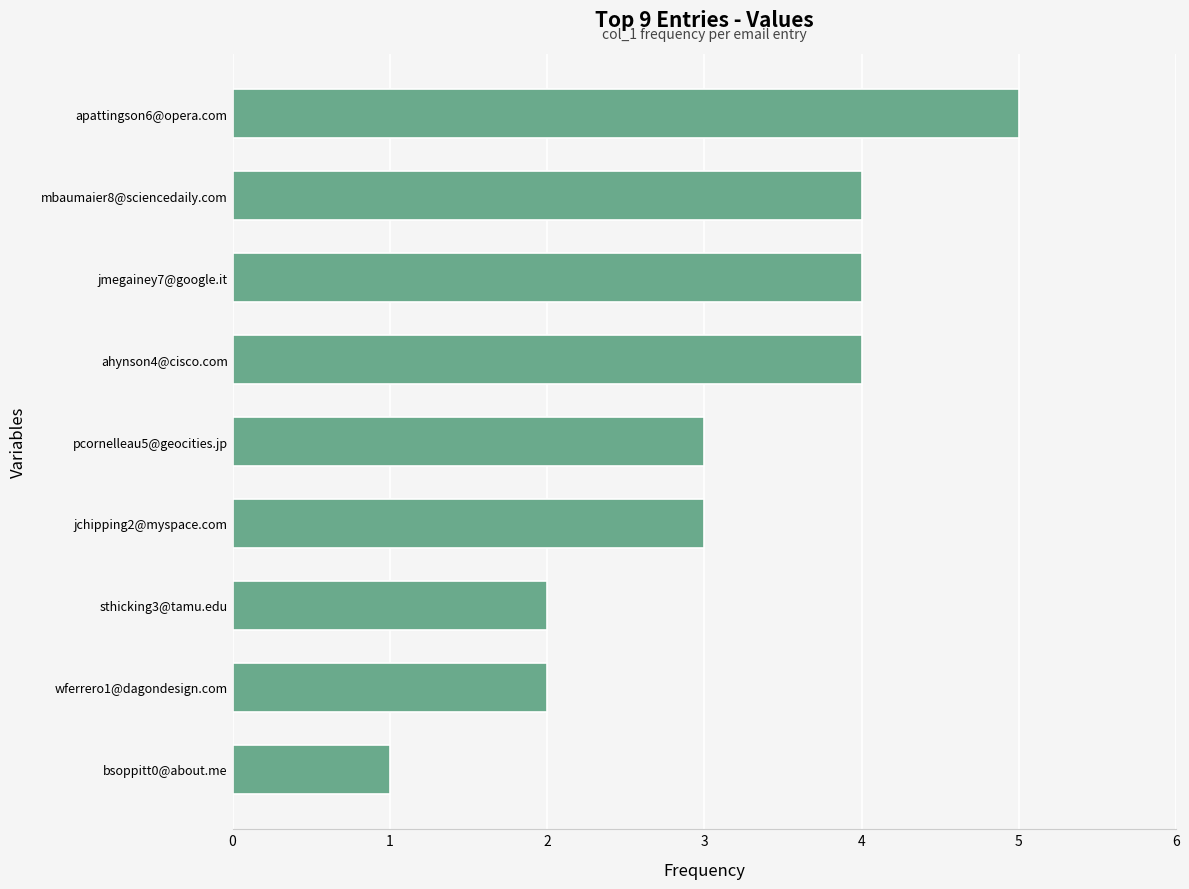

True or false: the data shows 2 at sthicking3@tamu.edu.

True